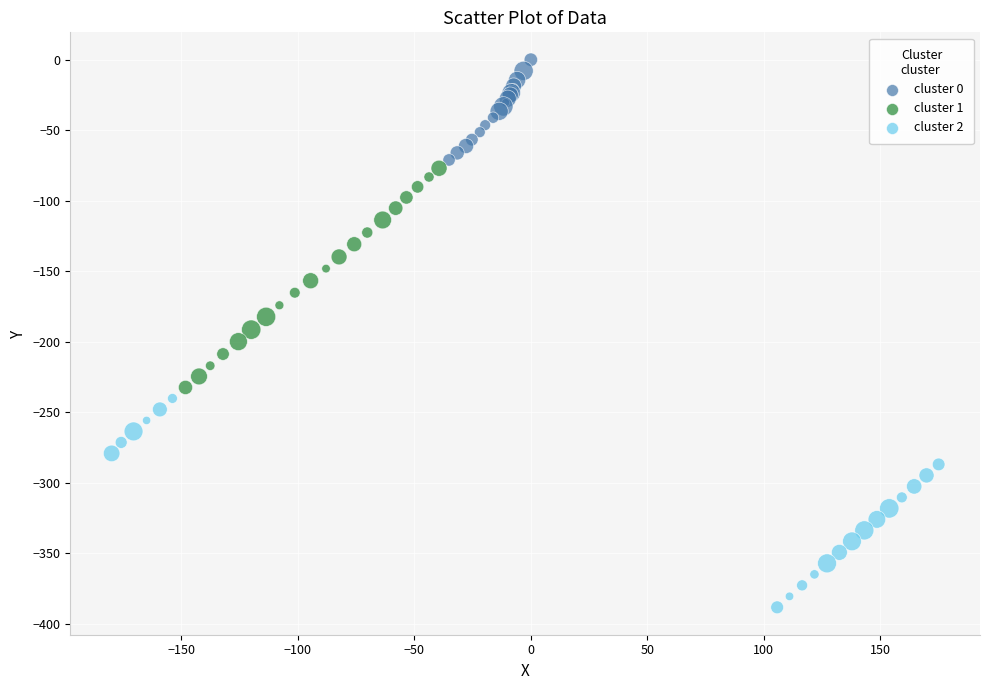

Which series has the largest Y range (max minus min)?

cluster 1